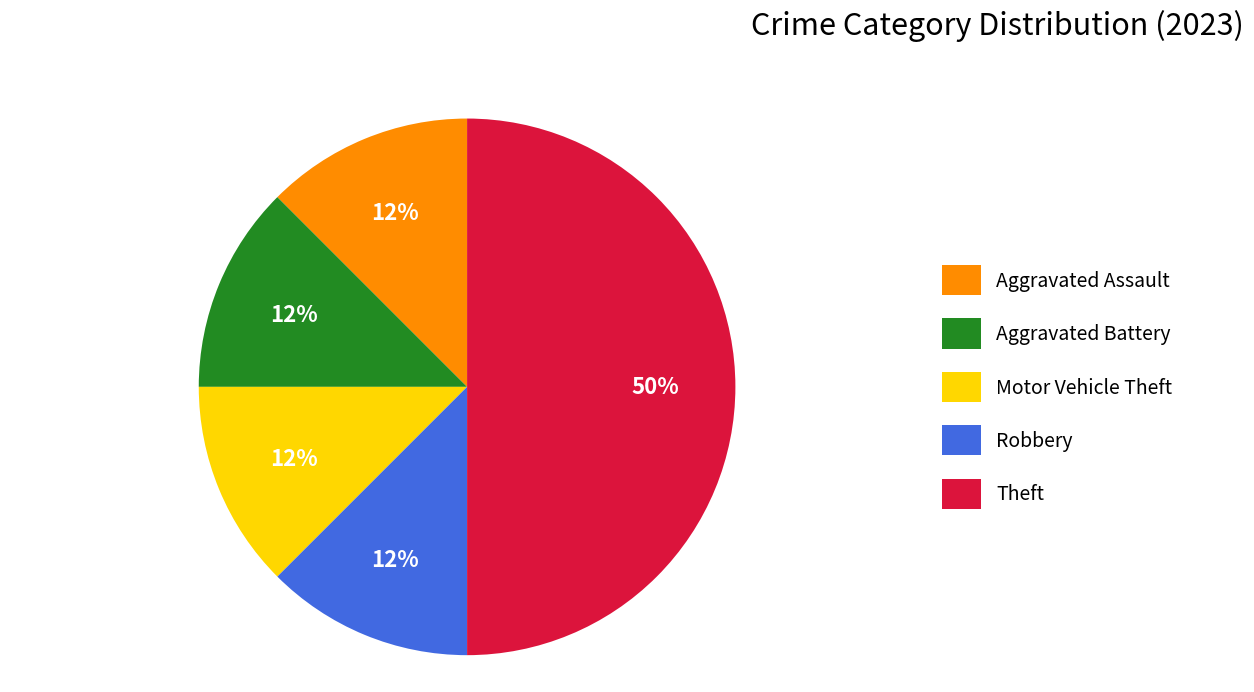

To the nearest percent, what is the average slice percentage?

20%